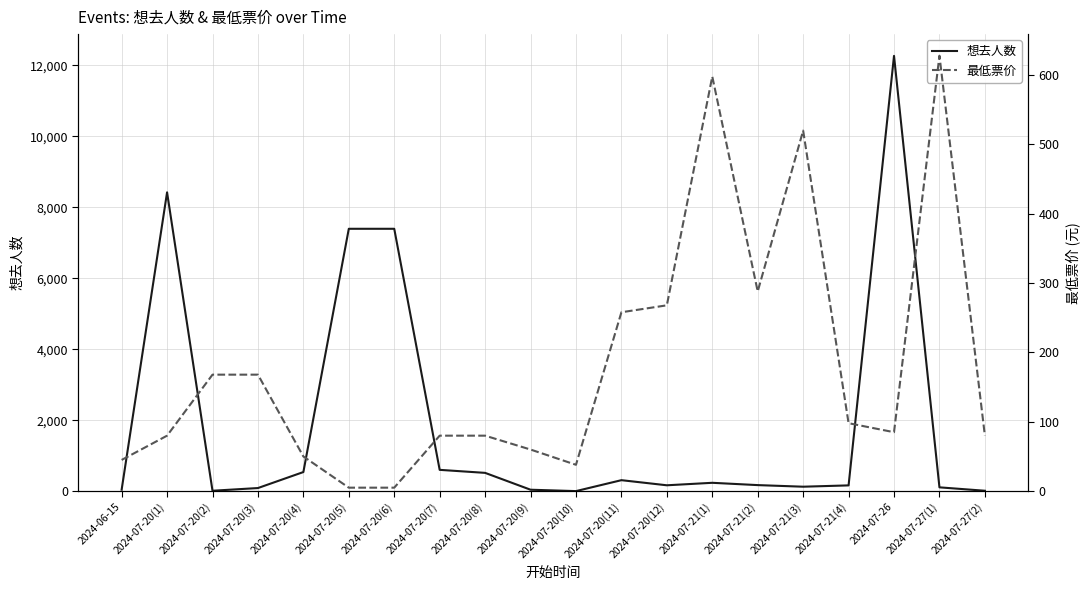

Where do 最低票价 and 想去人数 first cross each other?

2024-06-15 and 2024-07-20(1)